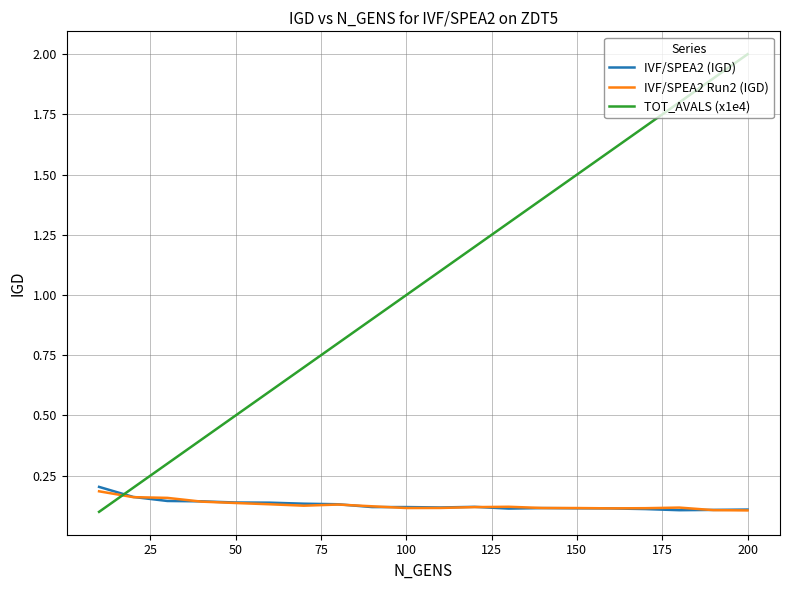

Which series has the largest total across all categories?

TOT_AVALS (x1e4)